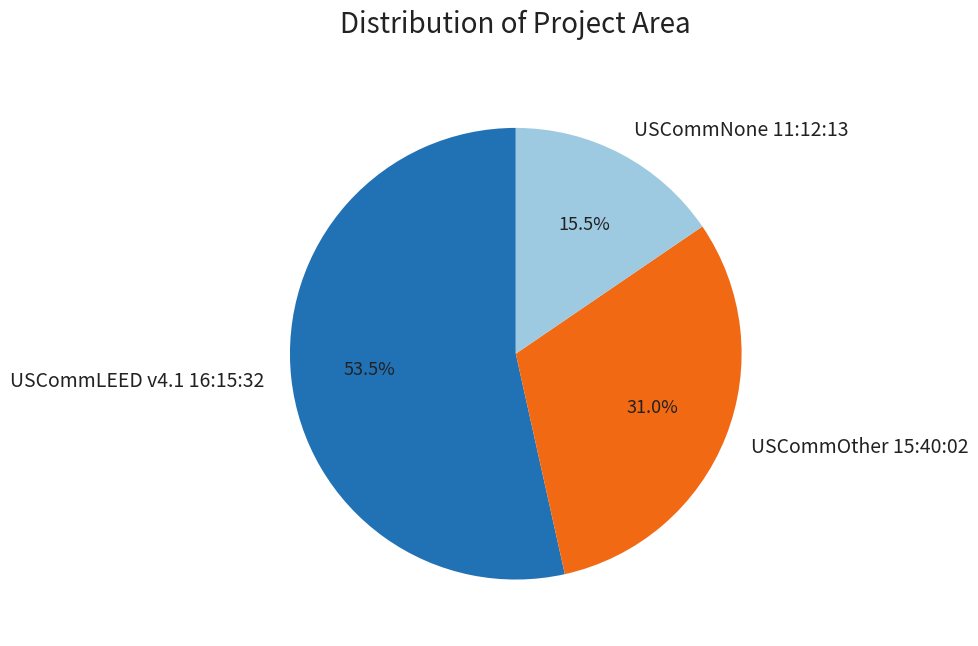

What is the majority slice?

USCommLEED v4.1 16:15:32